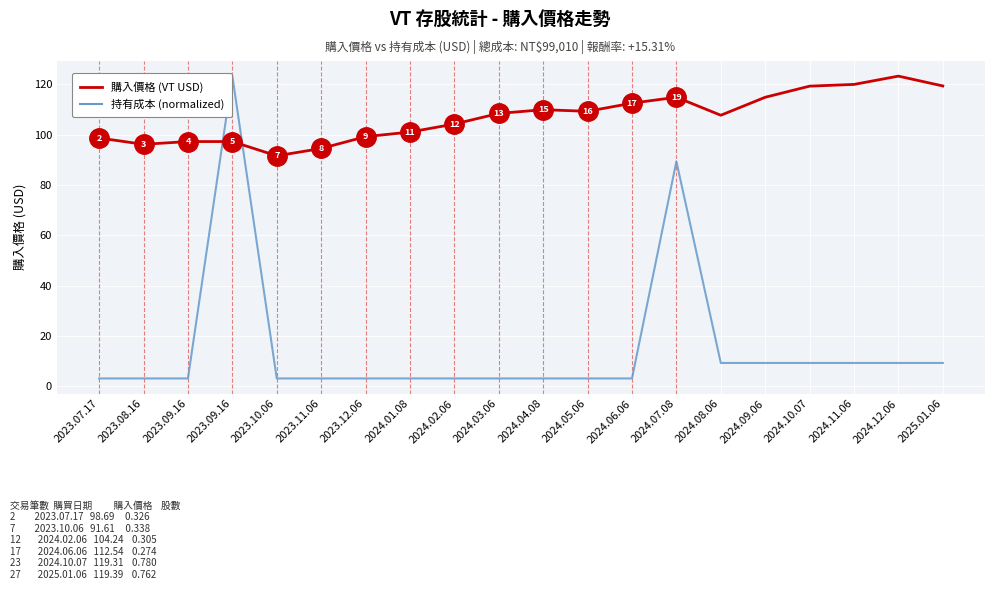

Which label corresponds to the smallest value in the chart?

2023.07.17